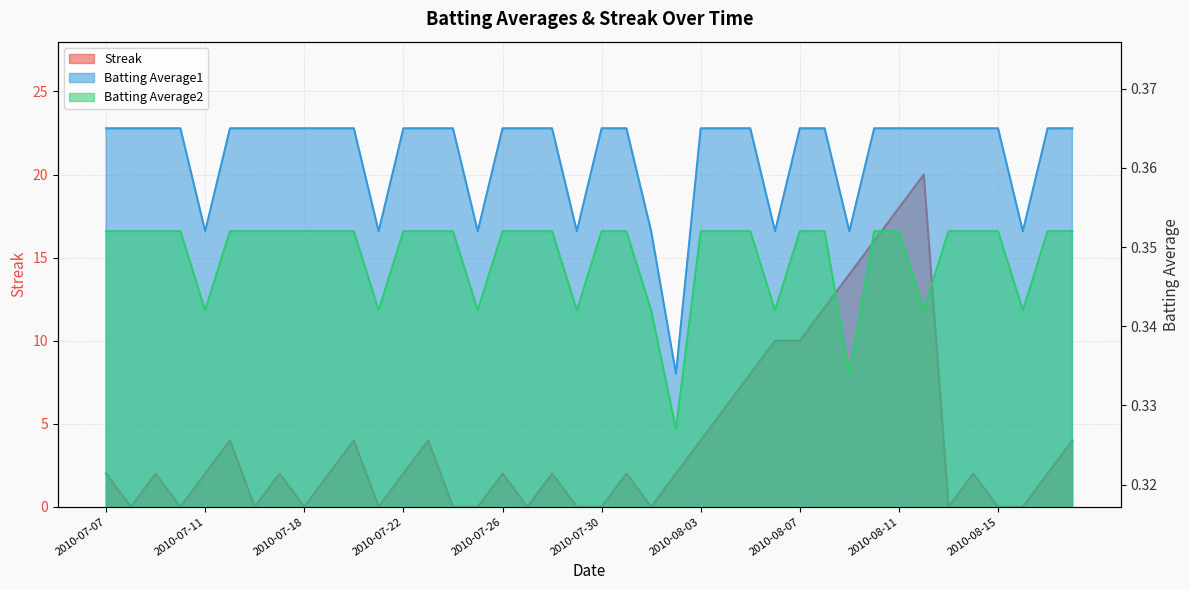

The Batting Average1 series shows 0.4 at 2010-07-19. True or false?

True